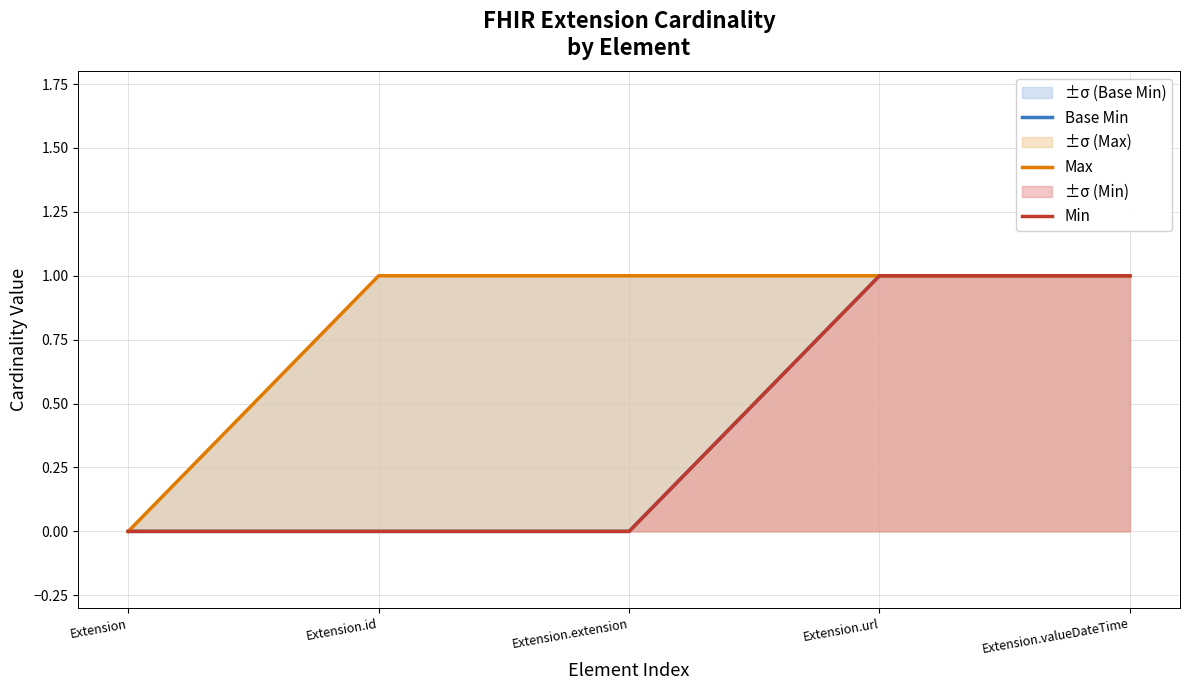

Is it true that Min equals 1 at Extension.valueDateTime?

False